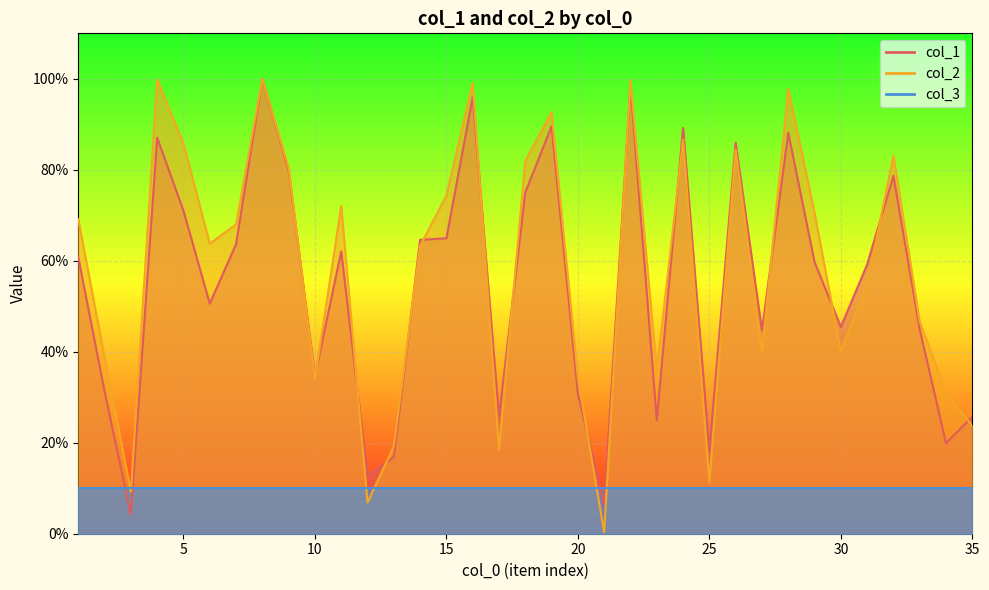

What is the value of the col_2 point at the 9th from the left?

80.4